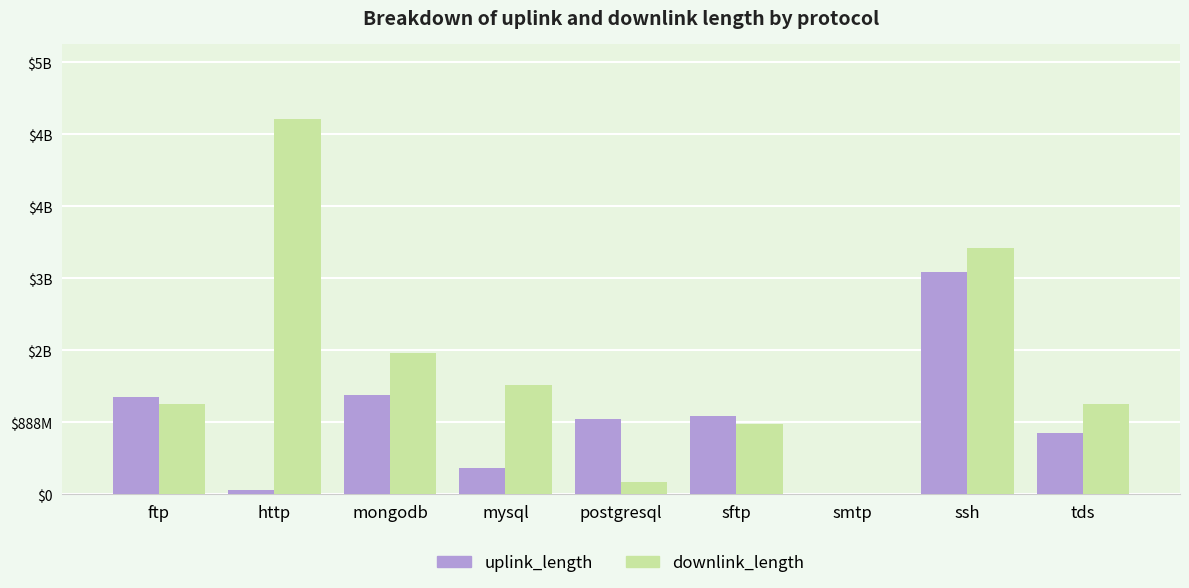

Which has a higher value, ssh or smtp?

ssh